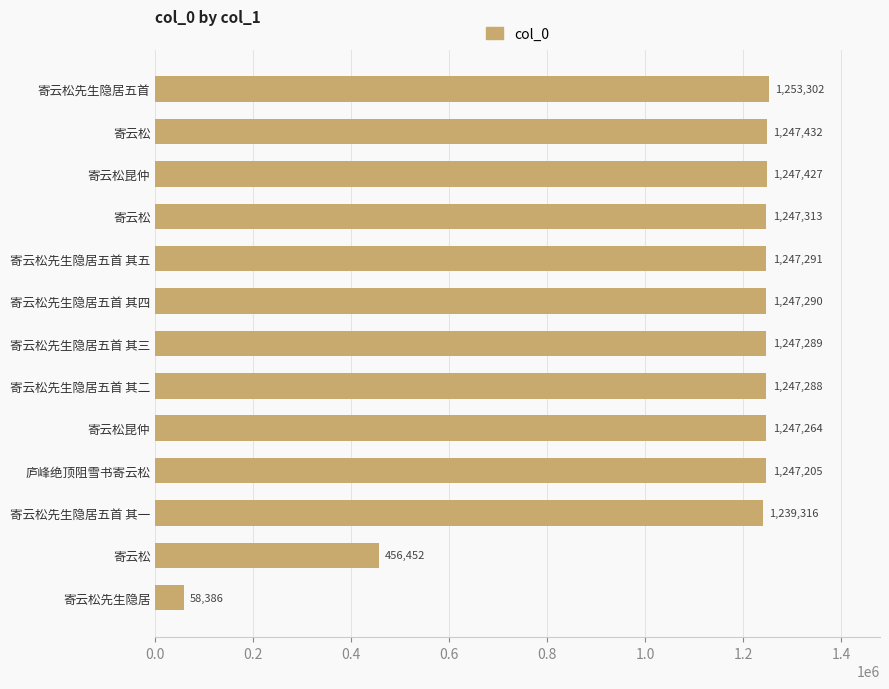

How many distinct data groups are displayed?

1